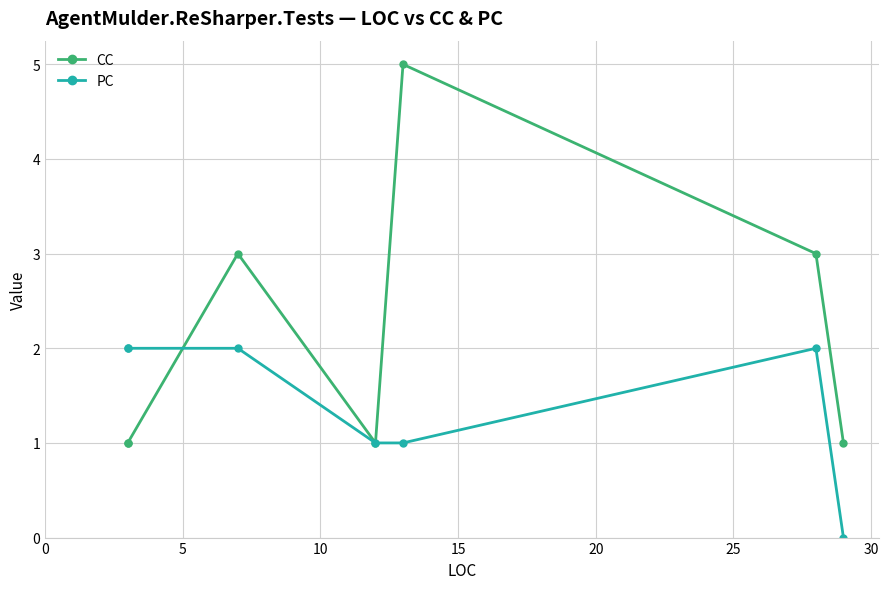

What value does the CC series have at 0?

1